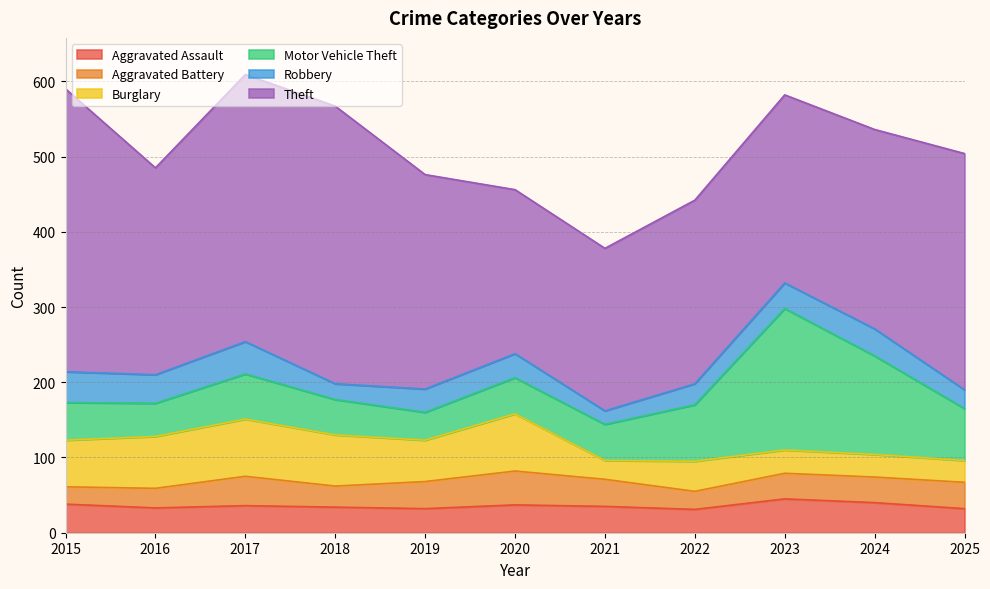

At which label does Theft first exceed 275?

2015